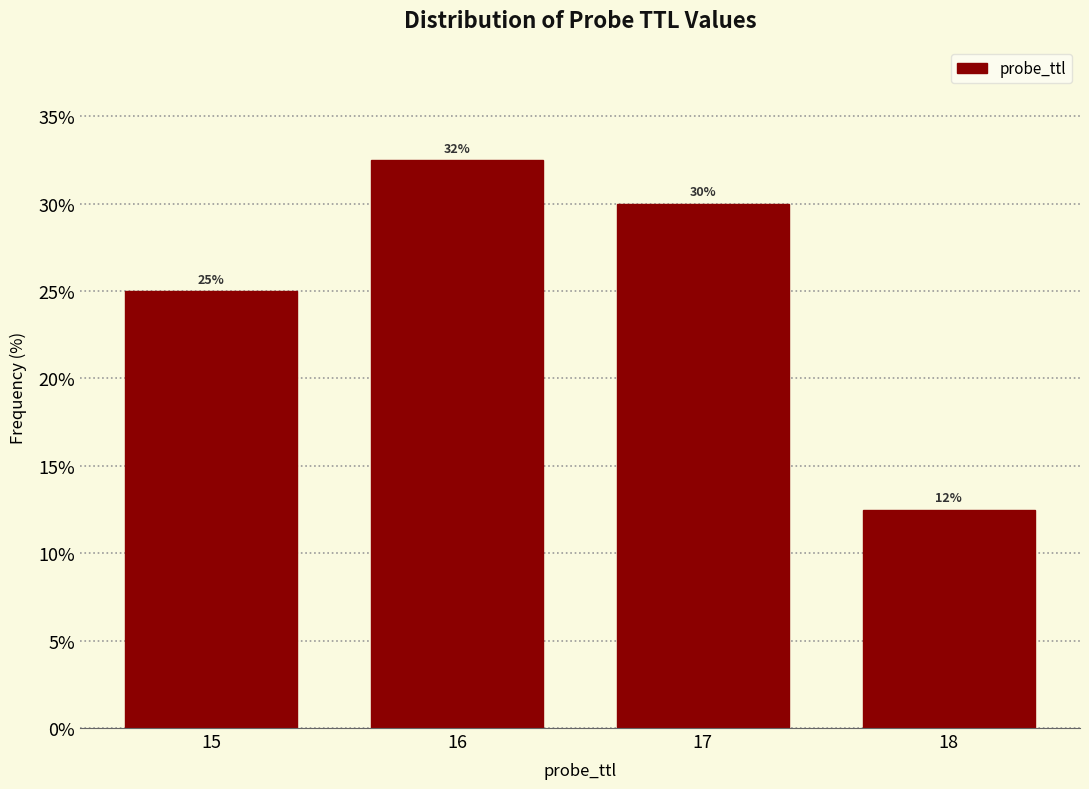

Between 16 and 15, which is larger?

16